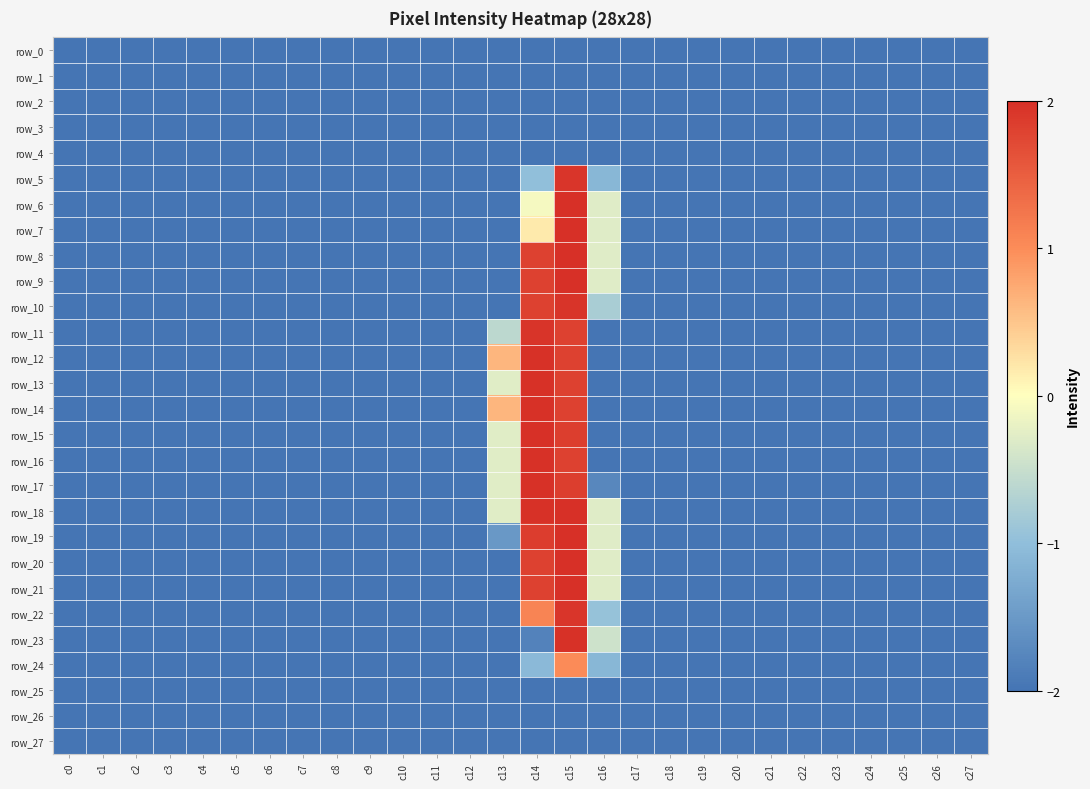

Which series has the widest spread of values?

row_6